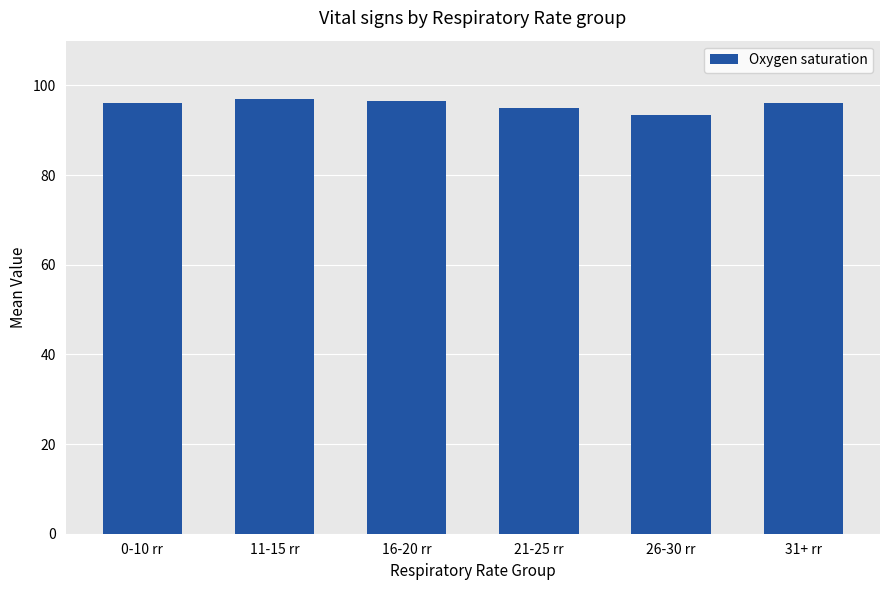

Is it true that the value at 31+ rr is 96.0?

True